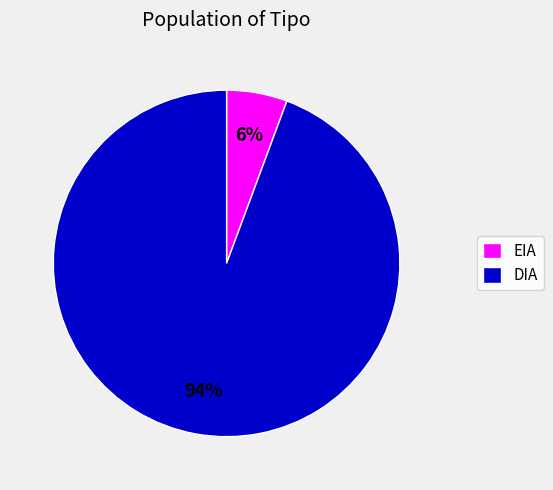

True or false: EIA accounts for 6% of the total.

True